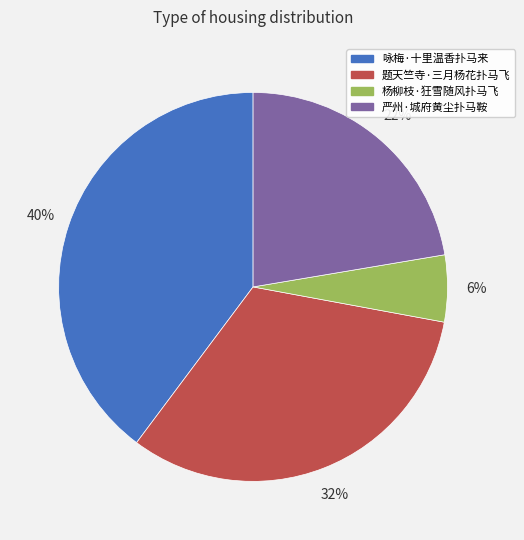

Rank the categories by value from lowest to highest.

杨柳枝·狂雪随风扑马飞, 严州·城府黄尘扑马鞍, 题天竺寺·三月杨花扑马飞, 咏梅·十里温香扑马来